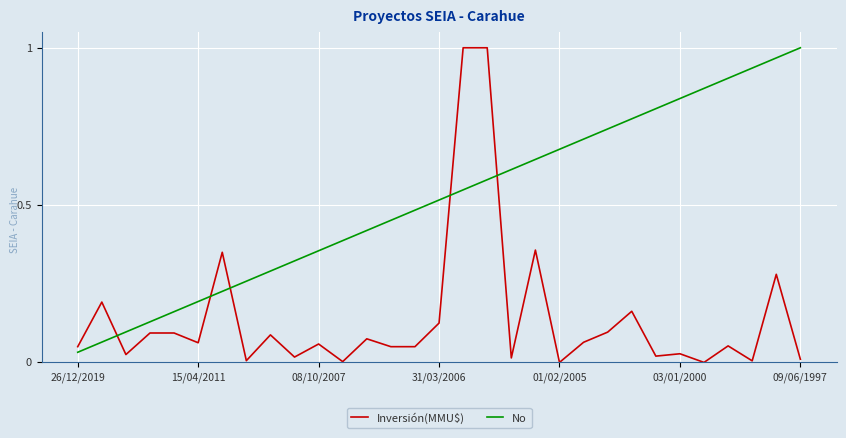

List the series in order of their overall mean, highest first.

No, Inversión(MMU$)